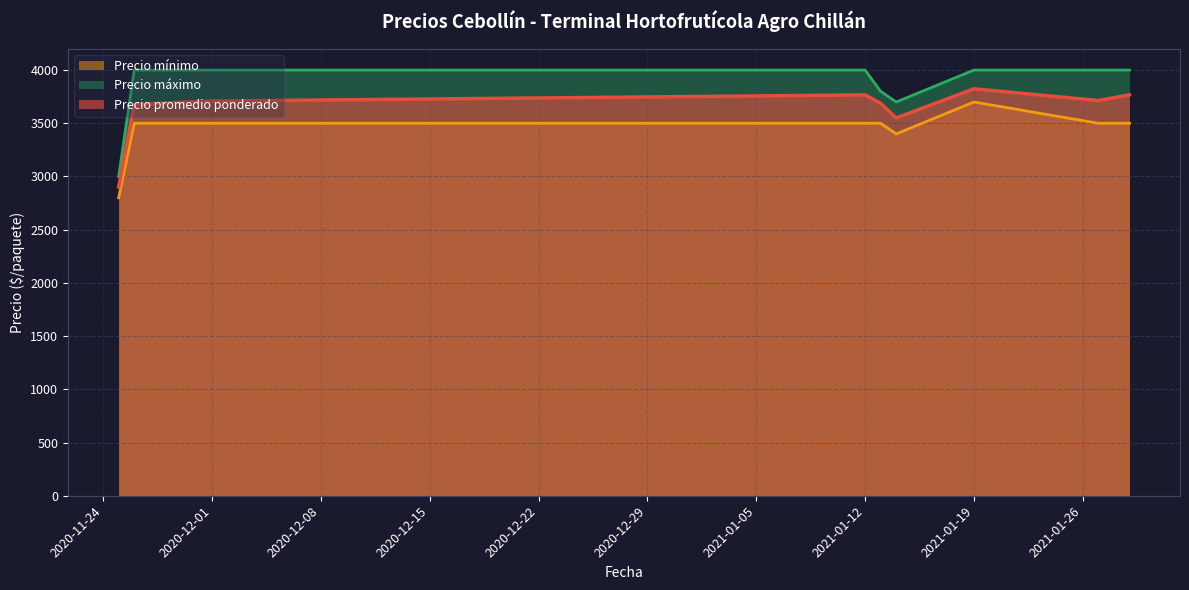

What is the approximate value of Precio promedio ponderado at 2020-12-01?

3709